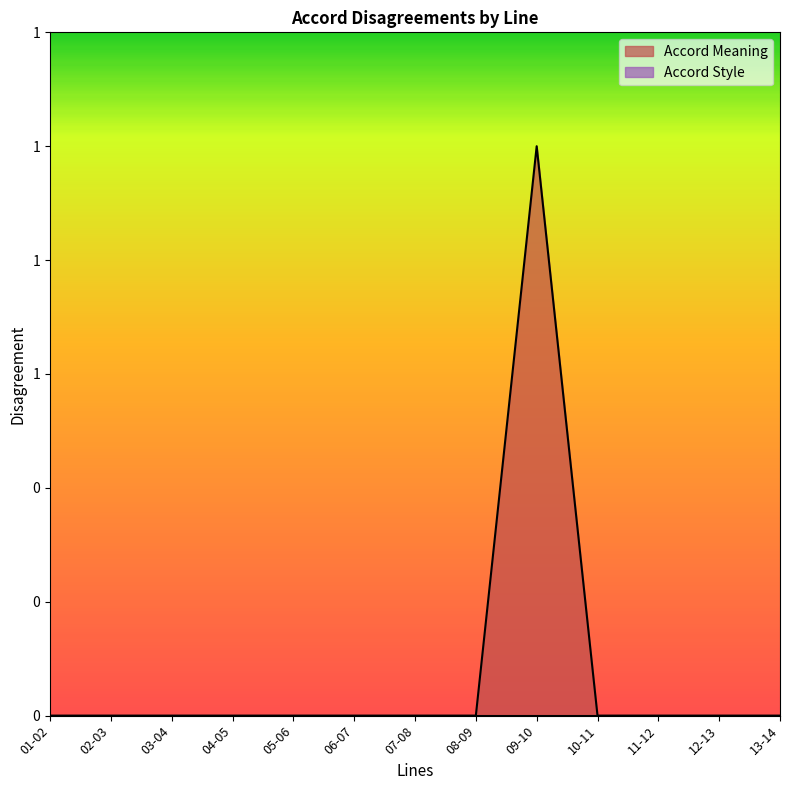

The chart shows a value of -1 at 04-05. True or false?

False